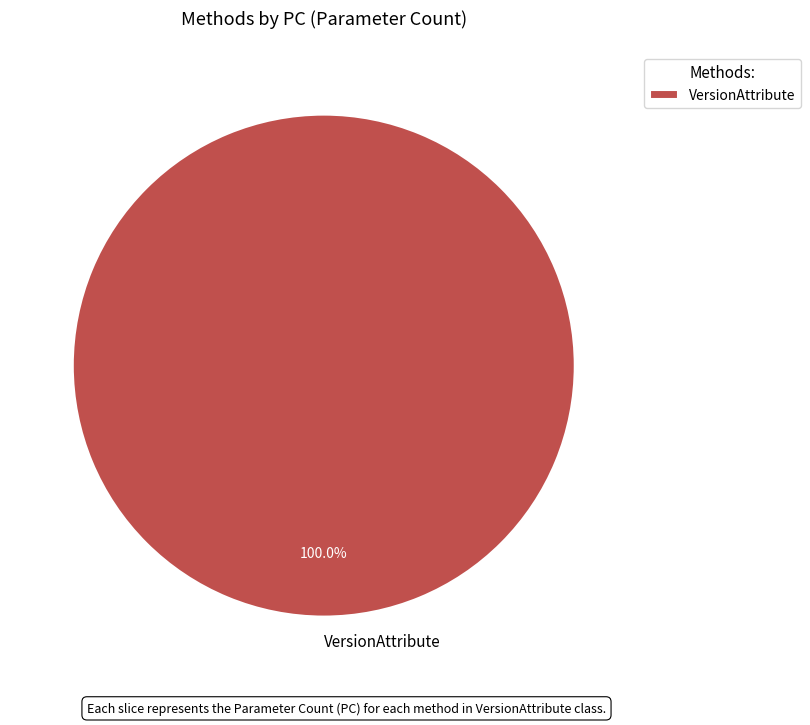

To the nearest percent, what portion does VersionAttribute represent?

100%